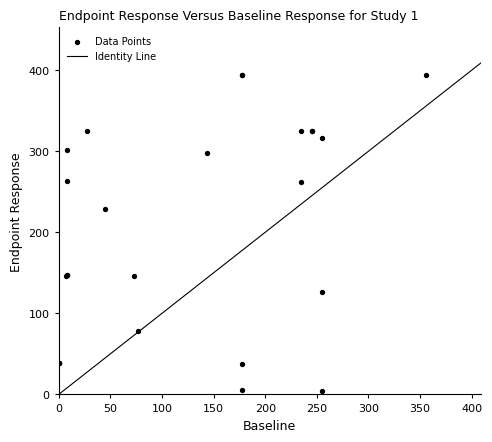

What Y value in the scatter plot is closest to 199?

229.3